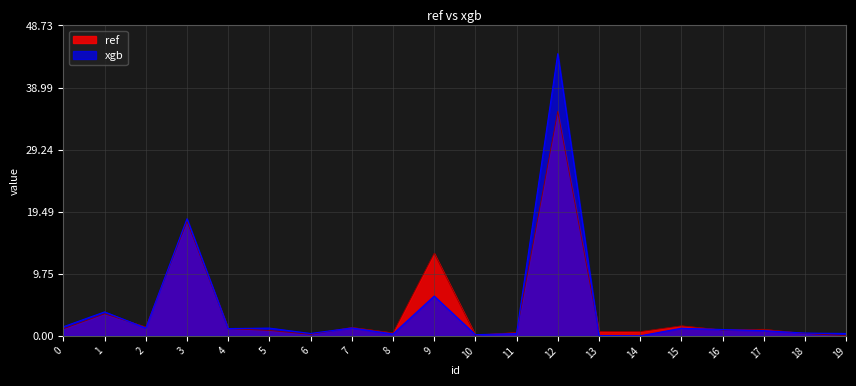

Rank the series by their maximum value, from lowest to highest.

ref, xgb